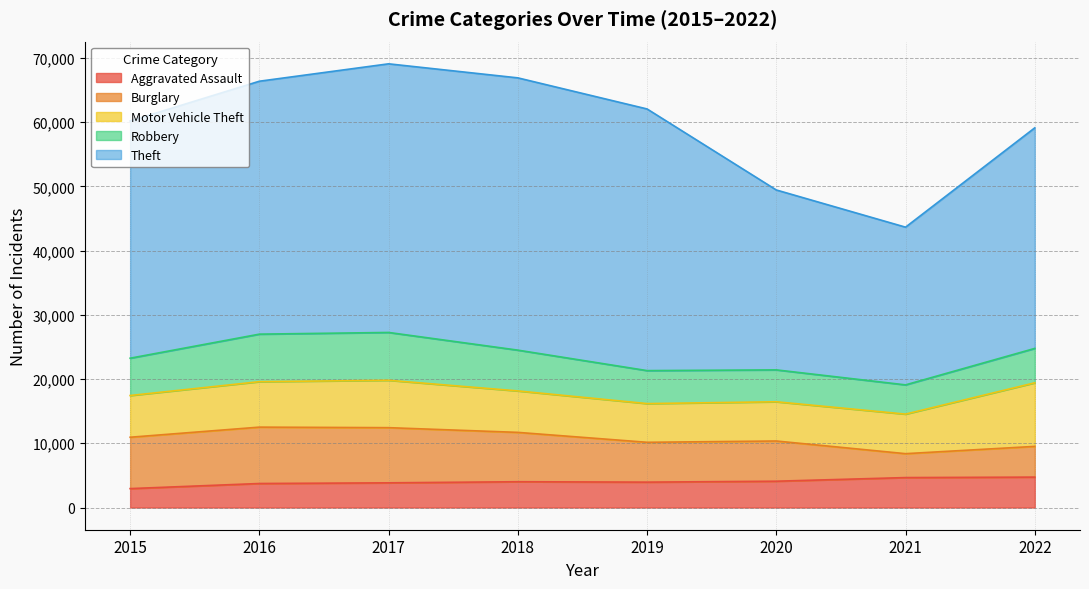

Reading left to right, extract all data points from this chart.

Aggravated Assault: 2015=2947	2016=3740	2017=3845	2018=4017	2019=3953	2020=4097	2021=4663	2022=4736
Burglary: 2015=7994	2016=8775	2017=8587	2018=7681	2019=6201	2020=6258	2021=3721	2022=4782
Motor Vehicle Theft: 2015=6495	2016=7077	2017=7376	2018=6453	2019=6025	2020=6108	2021=6157	2022=9896
Robbery: 2015=5807	2016=7396	2017=7443	2018=6348	2019=5134	2020=4963	2021=4551	2022=5353
Theft: 2015=36919	2016=39368	2017=41813	2018=42379	2019=40726	2020=28002	2021=24547	2022=34331